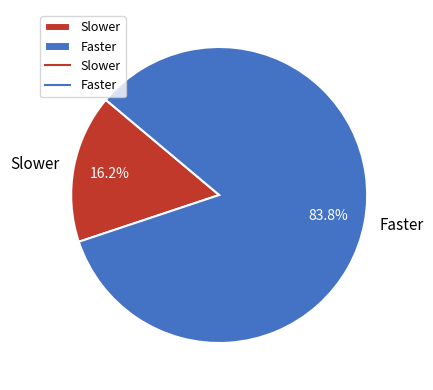

Which category has the smallest portion of the pie?

Slower